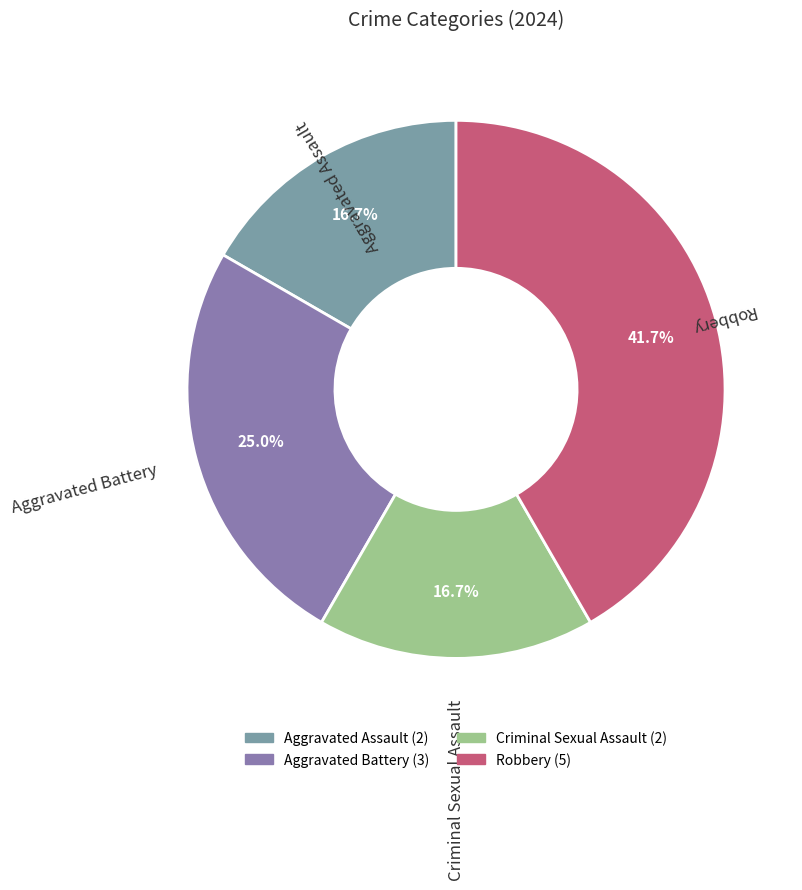

Which slice is the largest?

Robbery